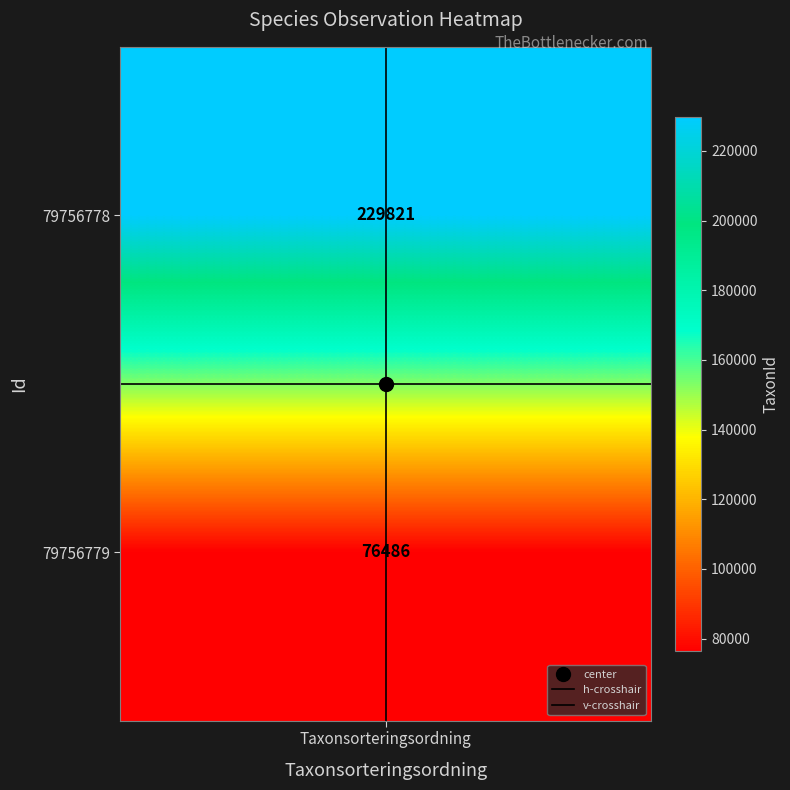

True or false: h-crosshair has a value of 0.8 at 1.

False